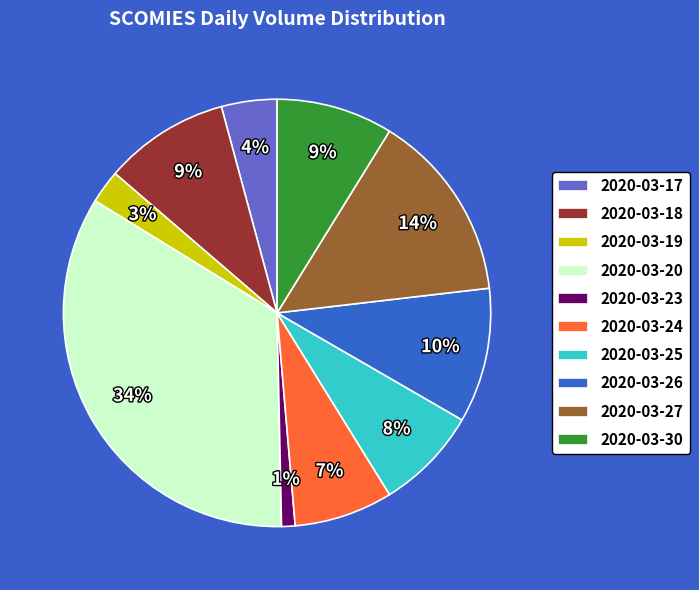

Does any single category account for the majority?

No